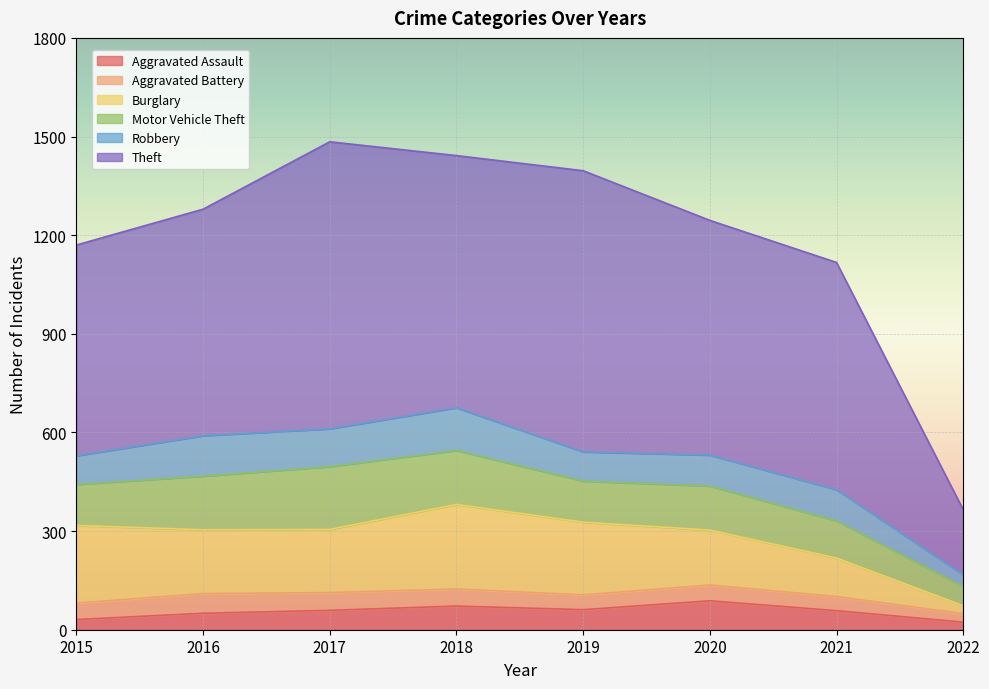

What is the difference between the maximum and minimum values in the Aggravated Assault series?

65